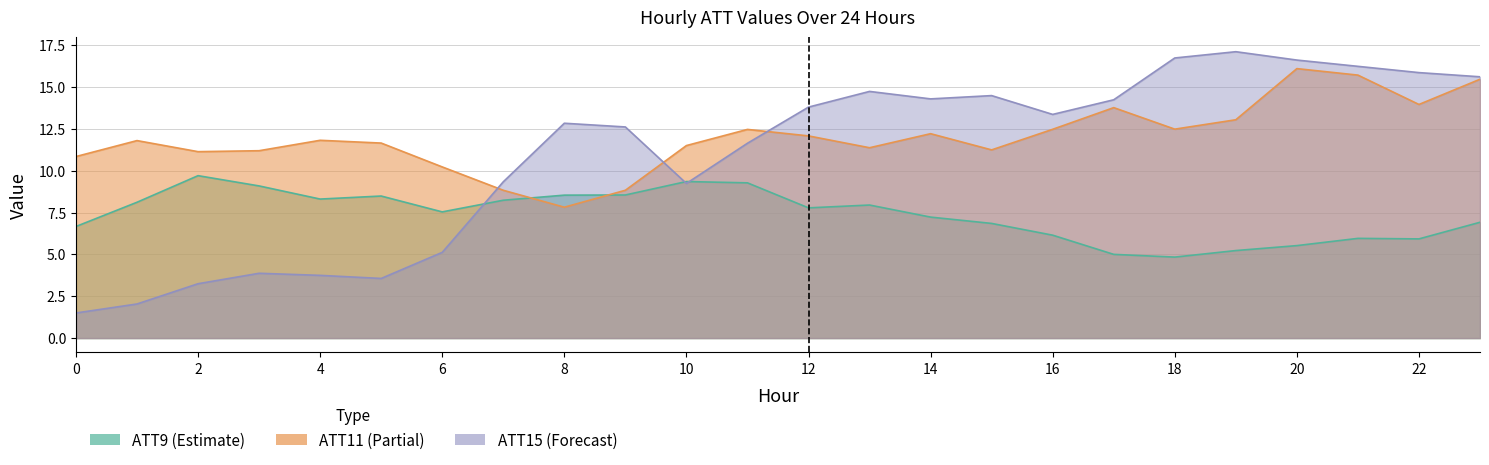

At which category is the sum across all series the highest?

20